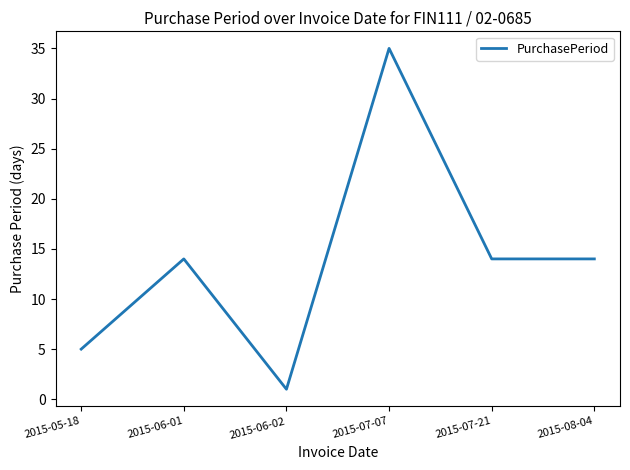

What is the difference between the maximum and minimum values?

34